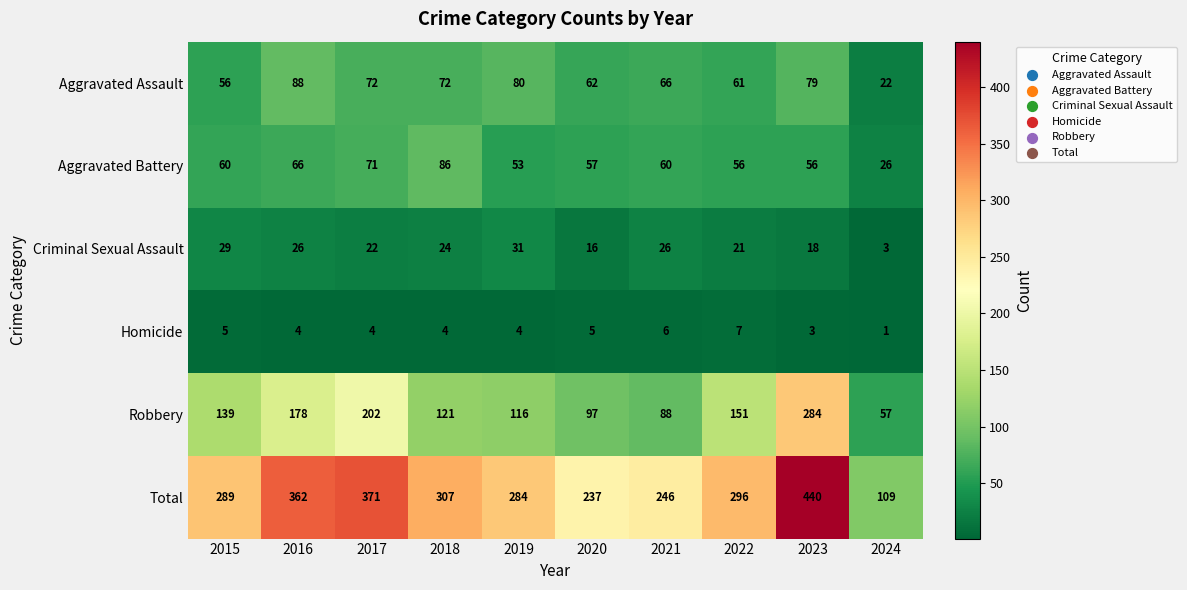

What is the spread (max minus min) of values at 2015?

284